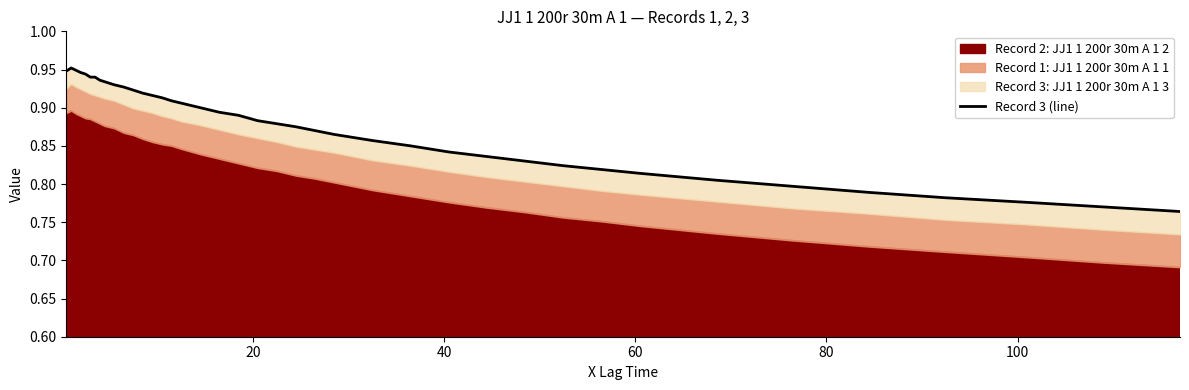

What is the average value?

0.9